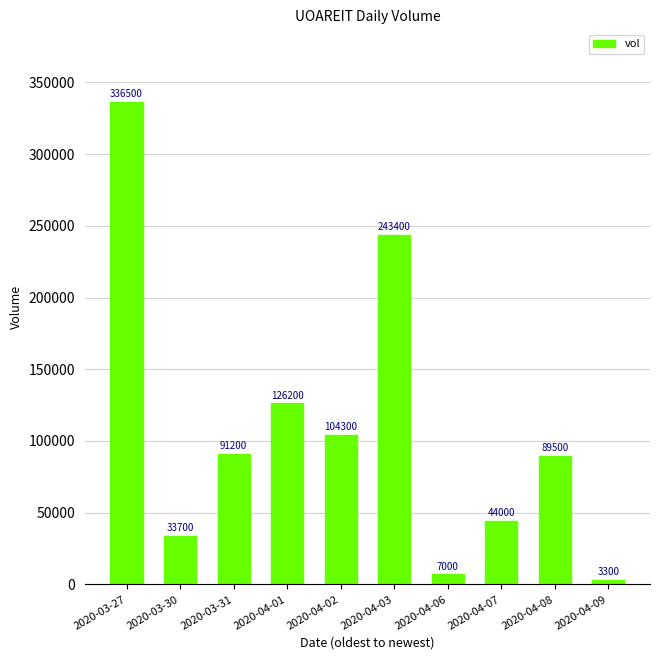

What is the ratio of the value at 2020-03-30 to the value at 2020-04-02?

0.3